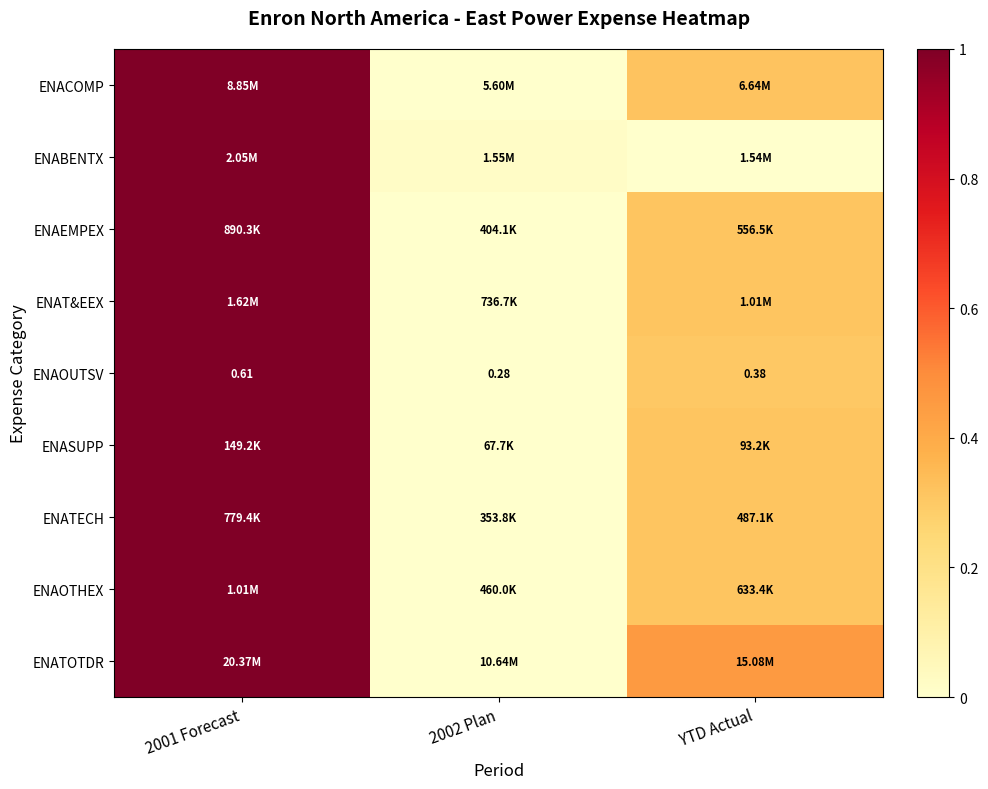

Count the number of categories in the chart.

3